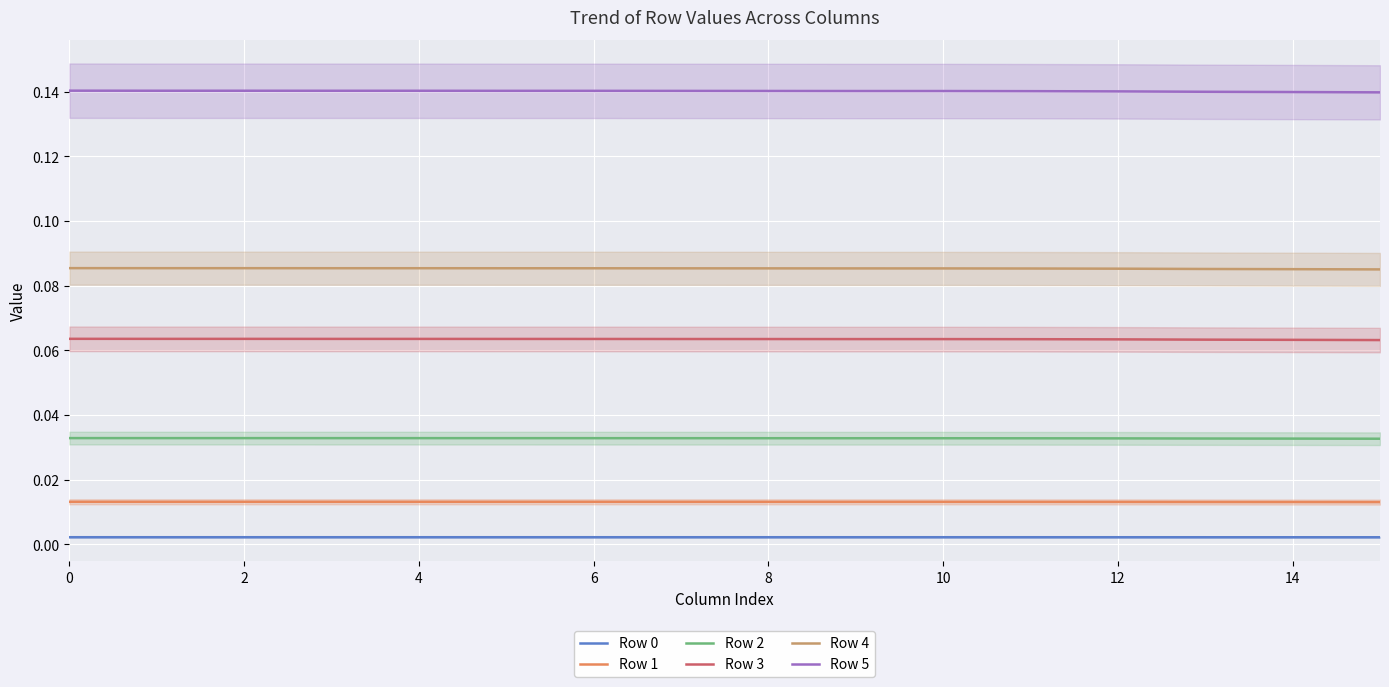

List the series in order of their peak value, lowest first.

Row 0, Row 1, Row 2, Row 3, Row 4, Row 5